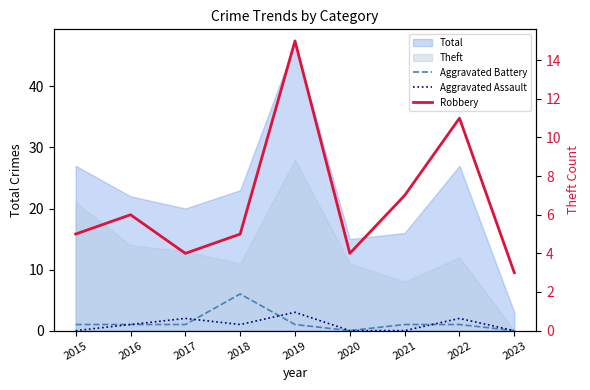

Where is the first local minimum for Aggravated Battery?

2020